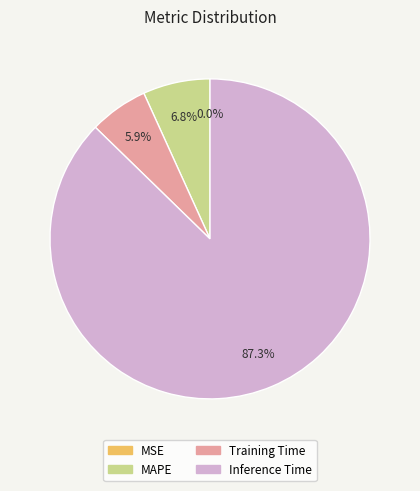

Does any single category account for the majority?

Yes